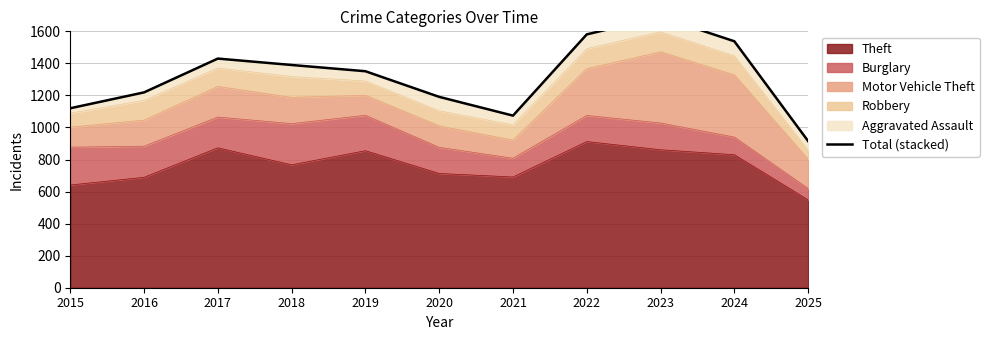

Reading left to right, what are all the values shown in this chart?

2015=1120	2016=1219	2017=1430	2018=1390	2019=1351	2020=1191	2021=1074	2022=1581	2023=1690	2024=1538	2025=915